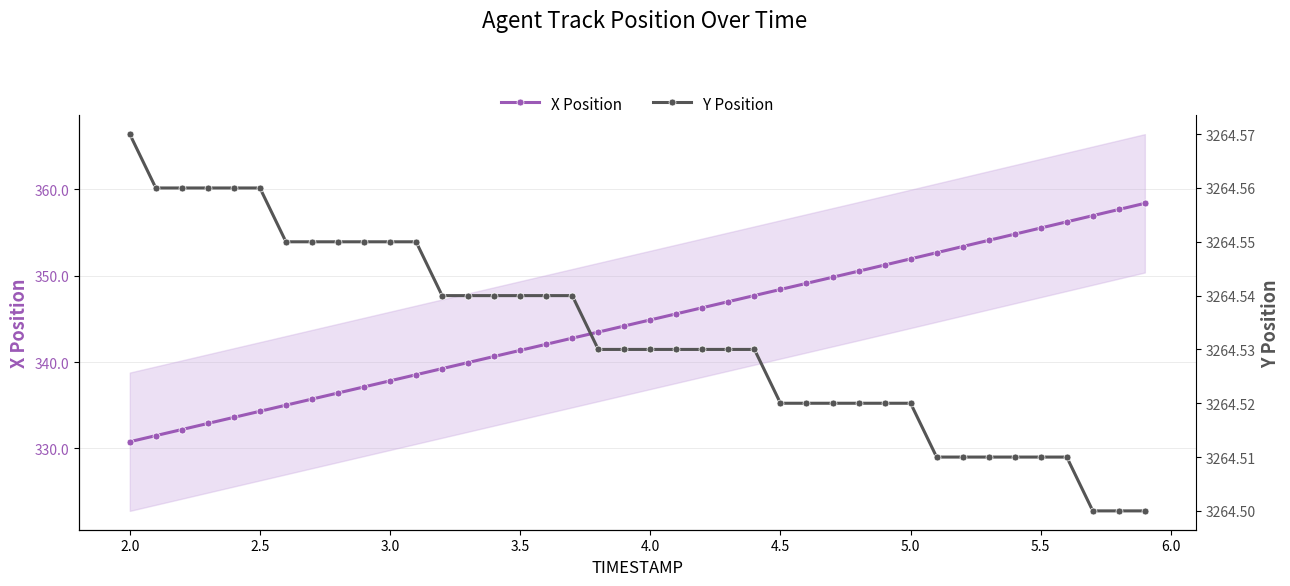

What is the sum of all X Position values?

13781.5